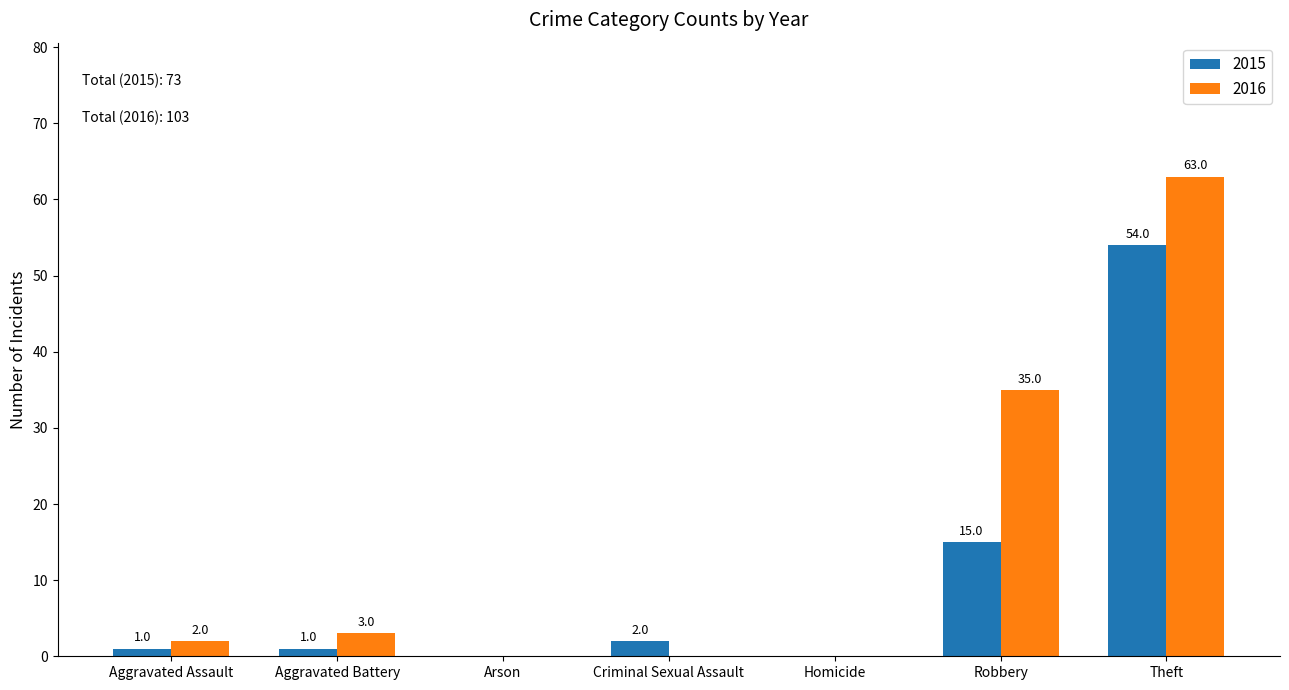

What is the greatest value displayed?

63